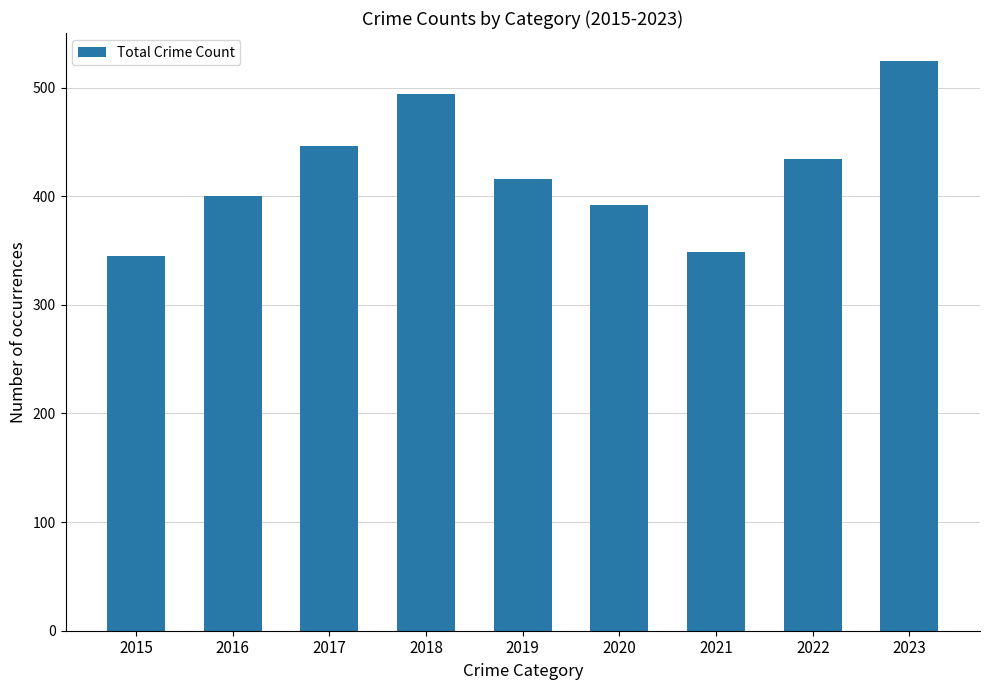

What is the difference between the values at 2017 and 2020?

54